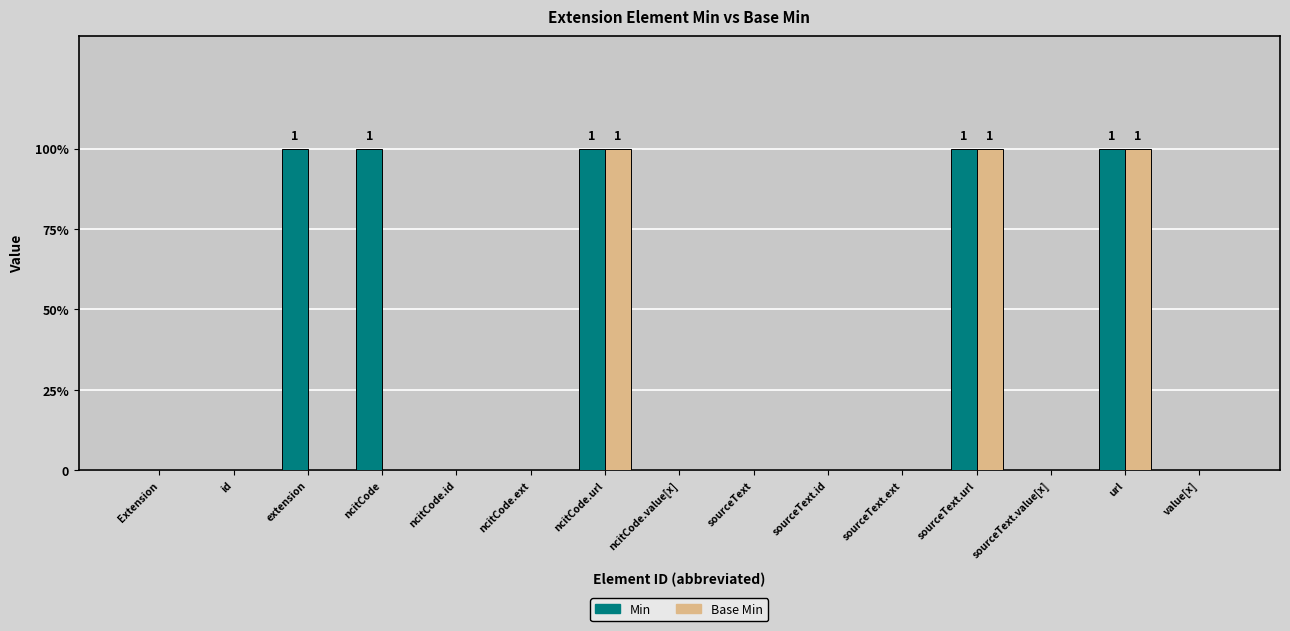

At which label is Base Min closest to 0?

Extension